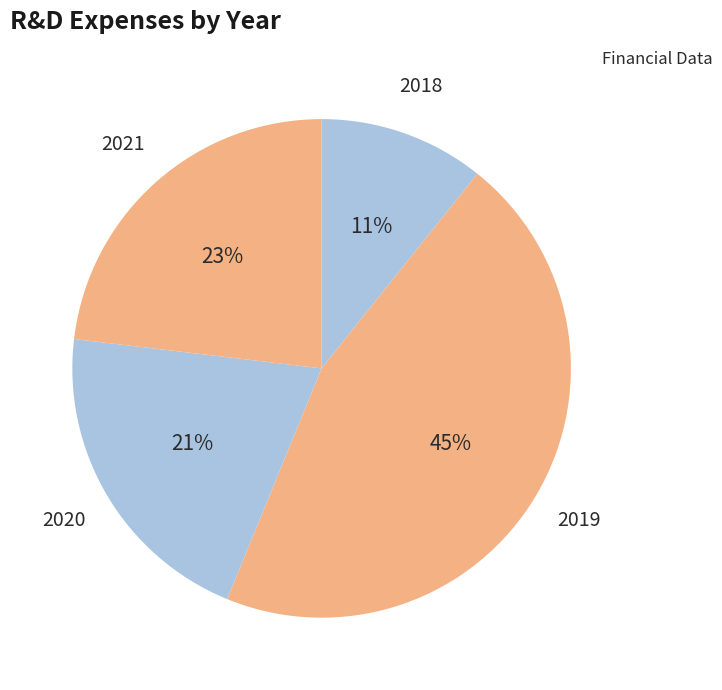

How many slices are in this pie chart?

4